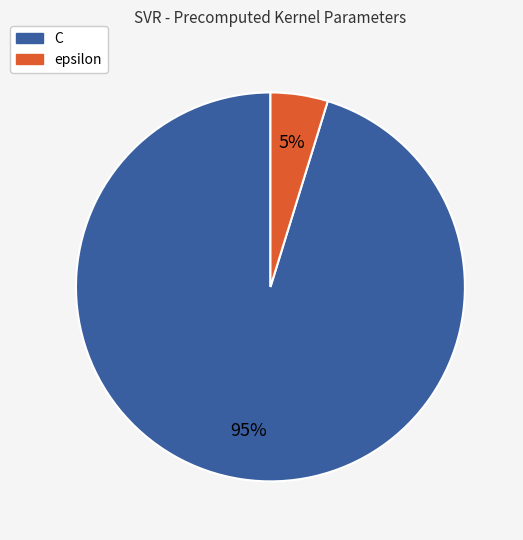

Is the sum of C and epsilon greater than half?

Yes